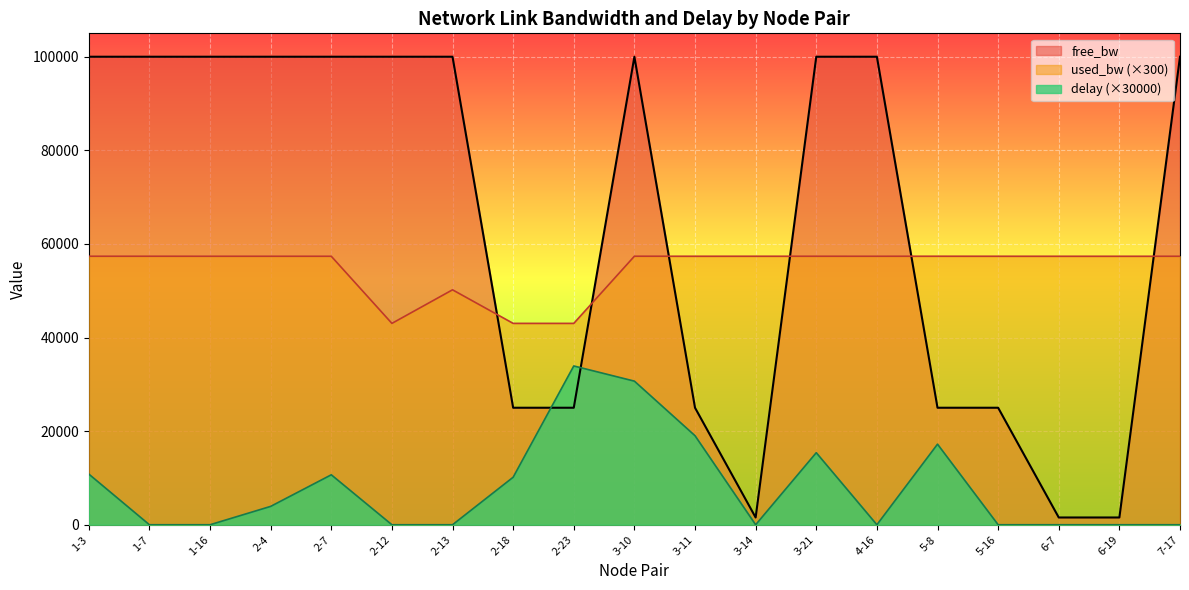

At which category does the chart reach its minimum across all series?

1-7